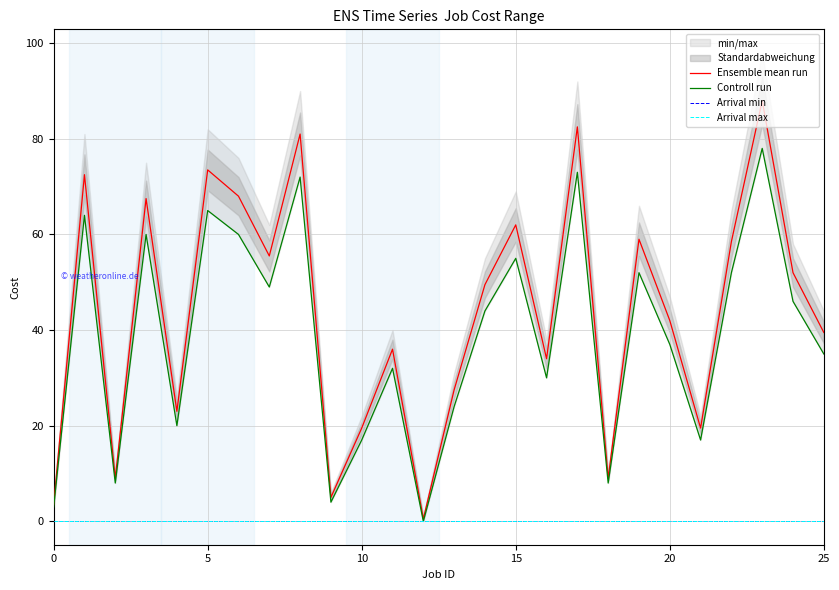

Between 20 and 15, which is larger?

15